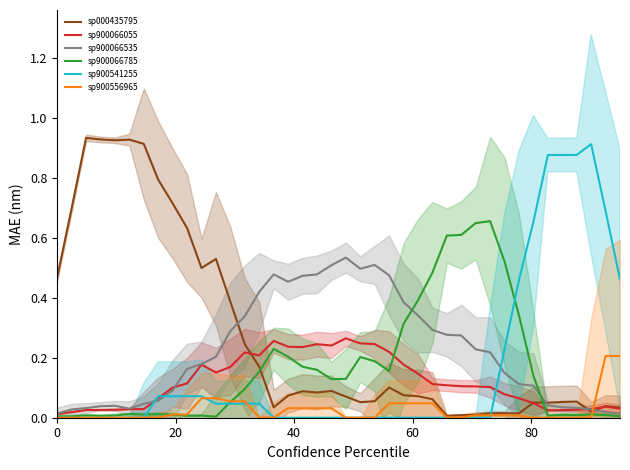

In sp900066535, how many points are higher than both neighbors (excluding endpoints)?

4